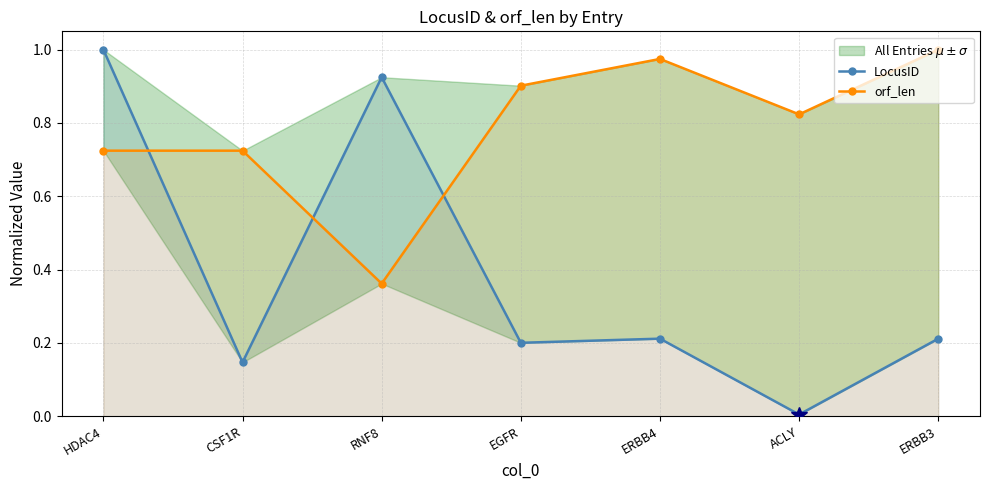

Count the number of categories in the chart.

7